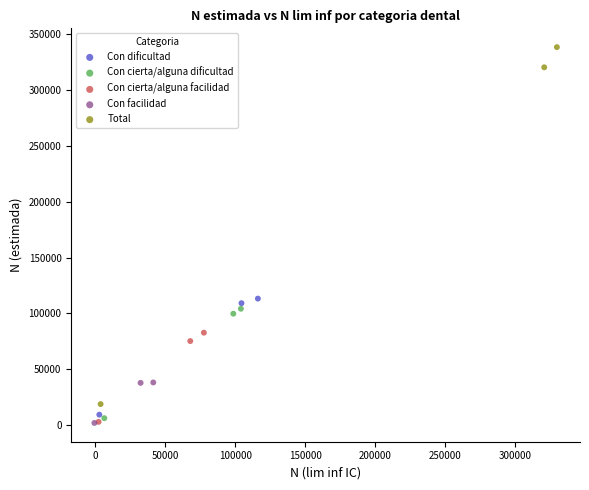

Which series contains the highest Y value?

Total